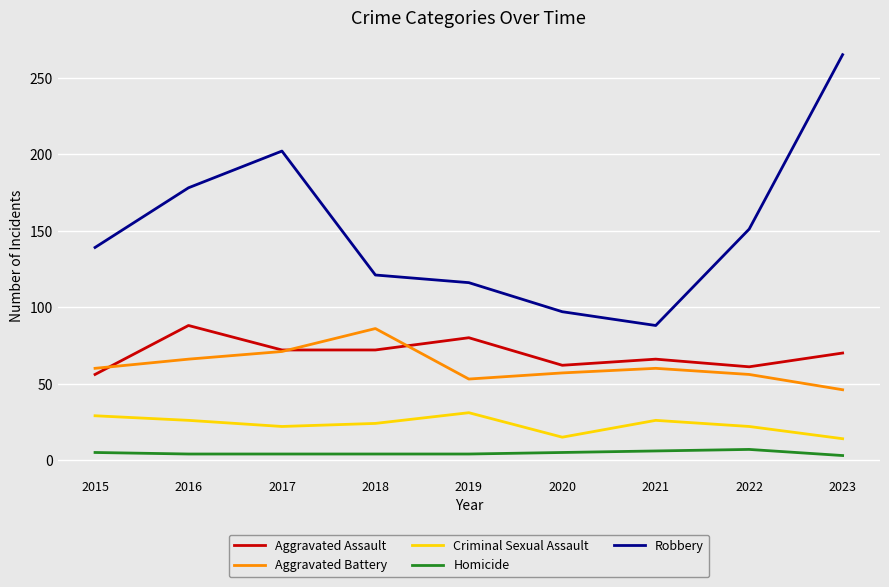

At how many categories does at least one series exceed 217?

1